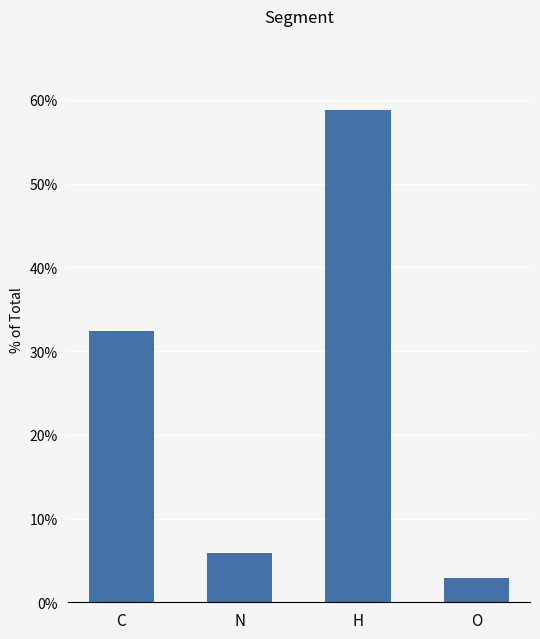

Reading left to right, transcribe all the data shown in this chart.

C=32.4	N=5.9	H=58.8	O=2.9